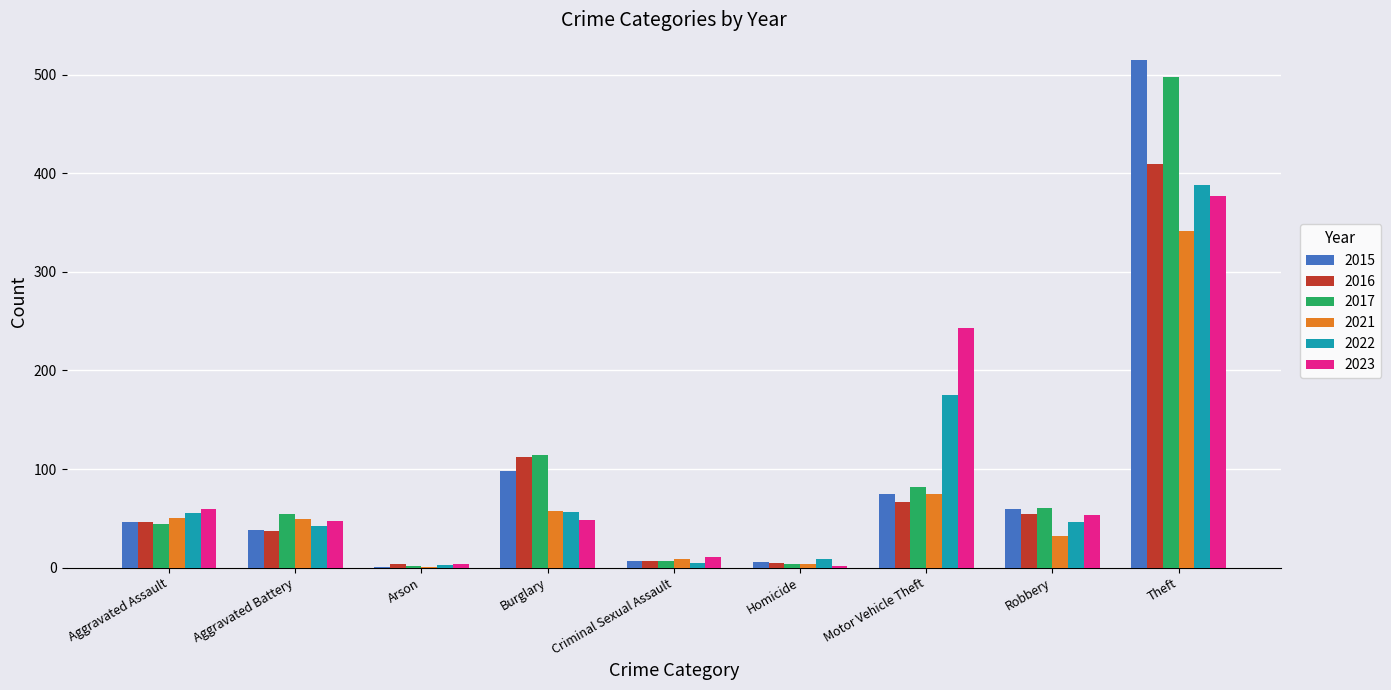

What is the highest value of the 2023 series?

377